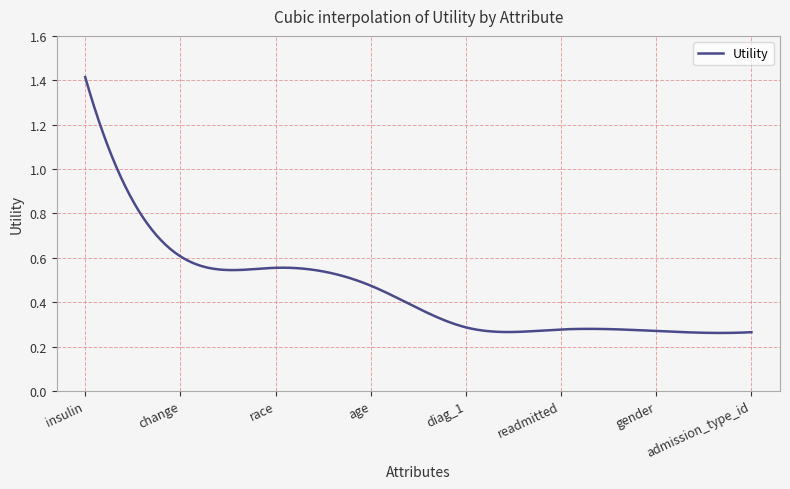

Reading left to right, list all the values displayed in this chart.

1.4	0.6	0.6	0.5	0.3	0.3	0.3	0.3